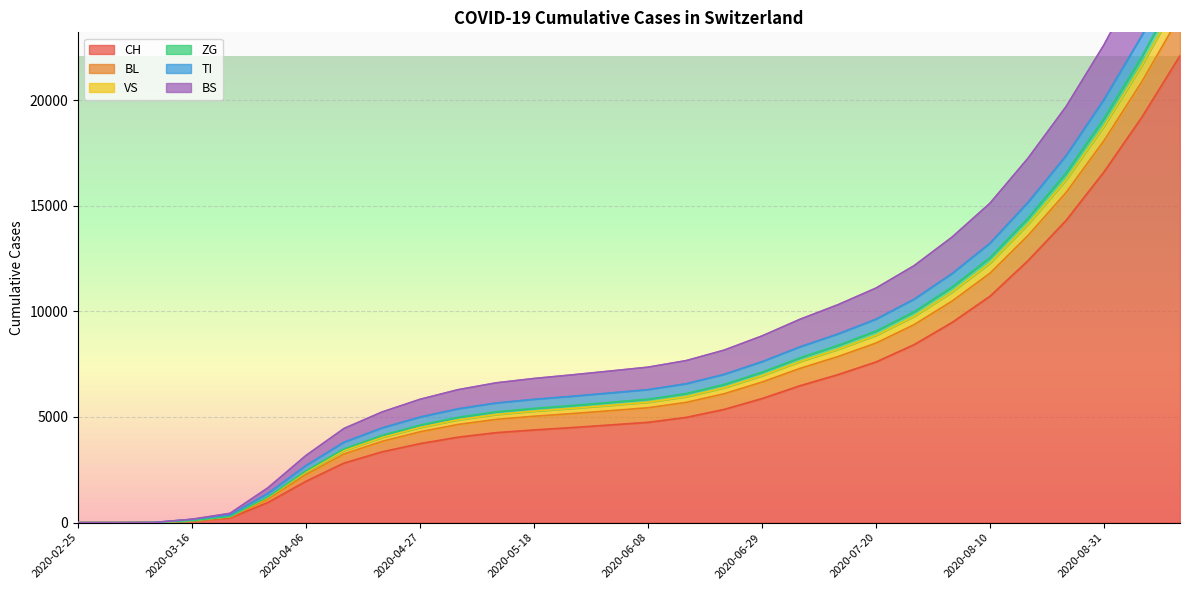

What position from the right is 2020-04-20?

22